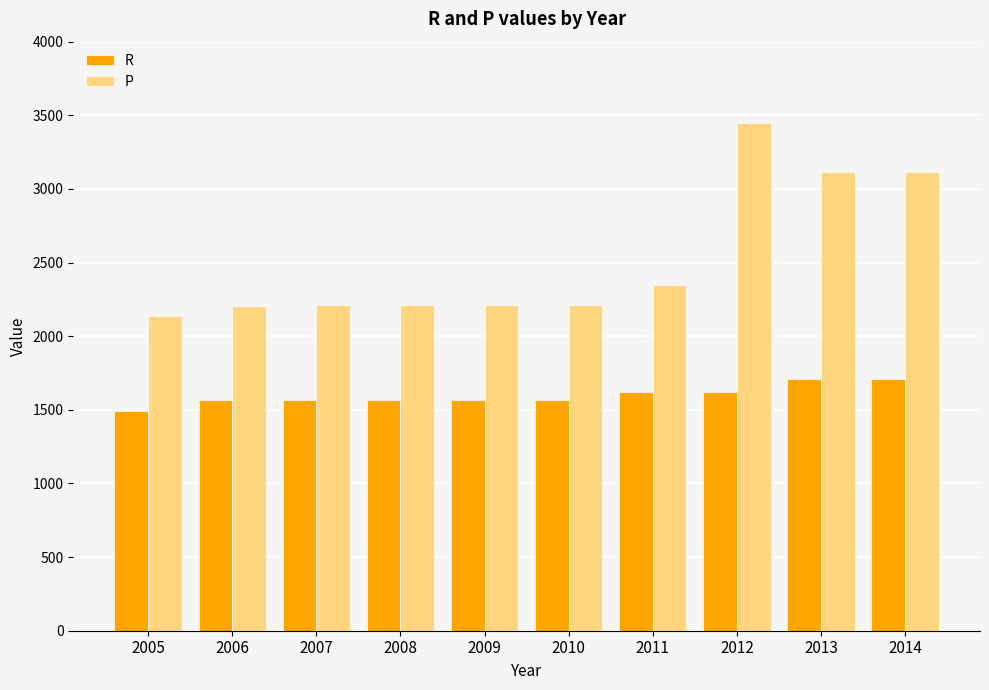

How many data points in P are less than 2214?

2